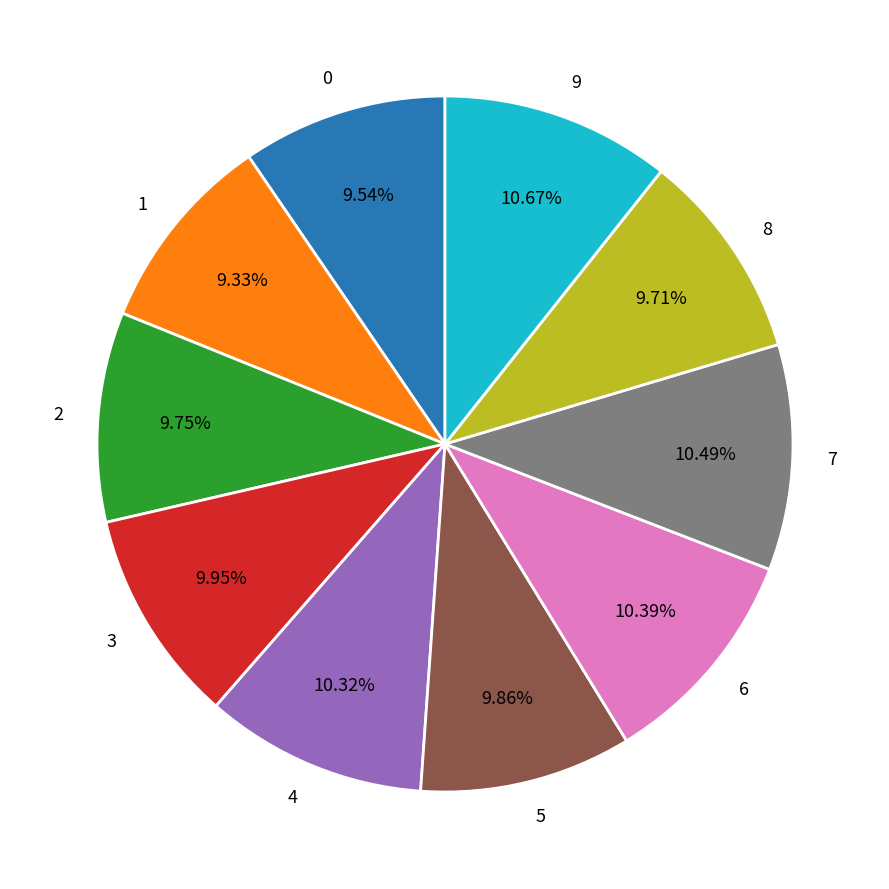

To the nearest percent, what is the average slice percentage?

10%